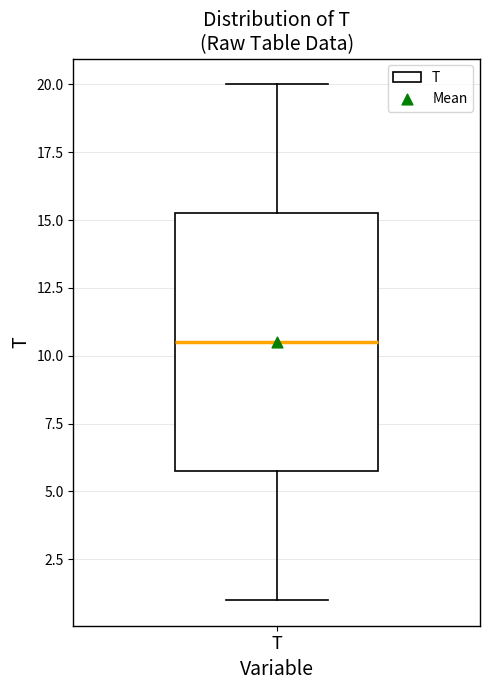

Where is the upper edge of the box for T on the y-axis? The values are not printed on the chart, so give them approximately, as read against the axis.

15.5